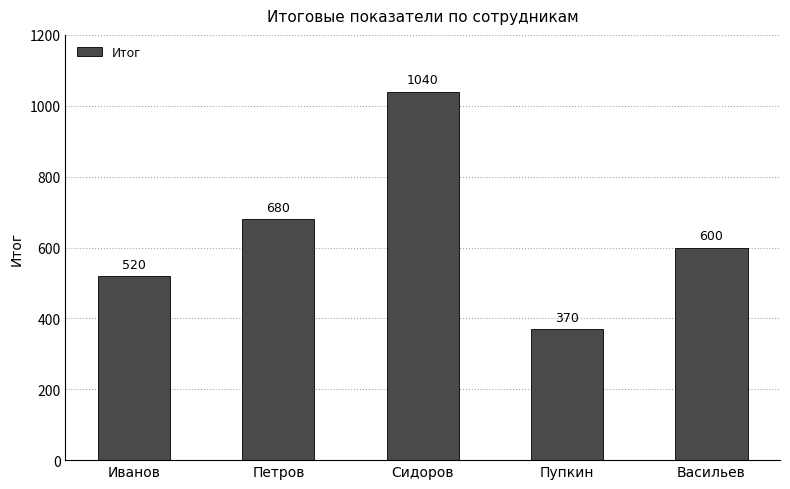

What is the value of the 2nd bar from the left?

680